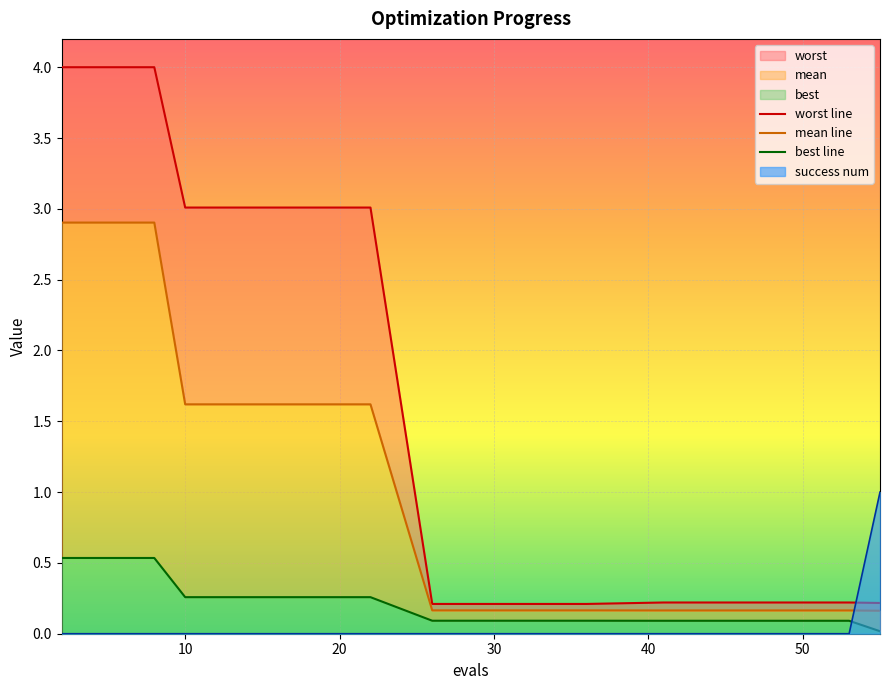

Reading left to right, list all the values displayed in this chart.

worst line: 4.0	4.0	4.0	4.0	3.0	3.0	3.0	3.0	3.0	3.0	0.2	0.2	0.2	0.2	0.2	0.2	0.2	0.2	0.2	0.2
mean line: 2.9	2.9	2.9	2.9	1.6	1.6	1.6	1.6	1.6	1.6	0.2	0.2	0.2	0.2	0.2	0.2	0.2	0.2	0.2	0.2
best line: 0.5	0.5	0.5	0.5	0.3	0.3	0.3	0.3	0.3	0.3	0.1	0.1	0.1	0.1	0.1	0.1	0.1	0.1	0.1	0.0